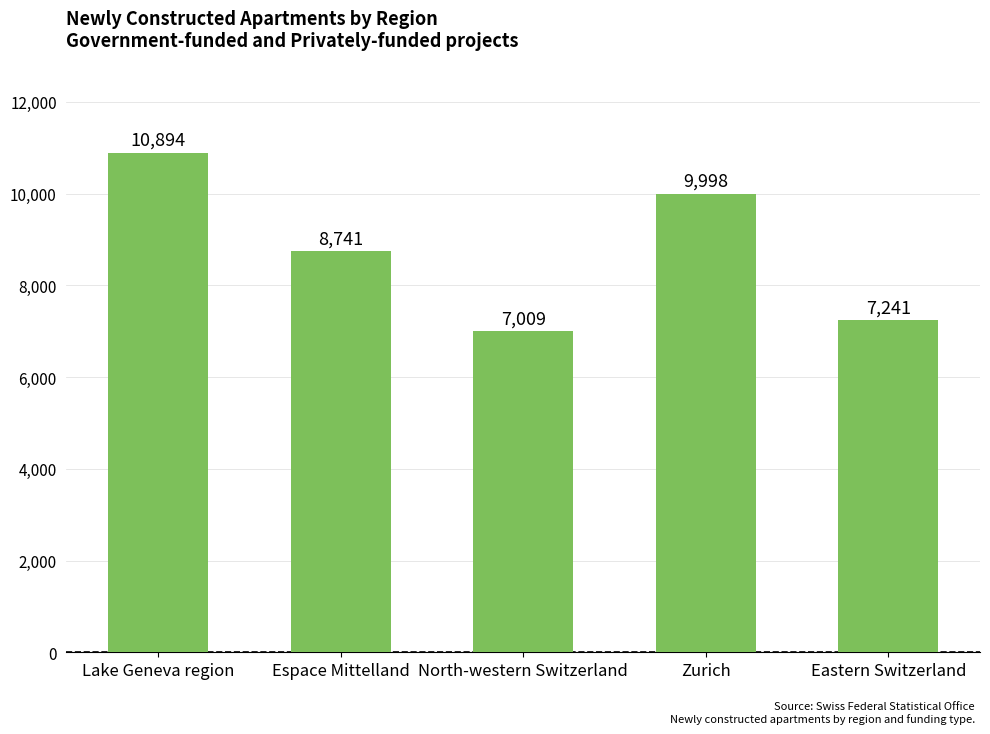

What is the value of the 5th bar from the left?

7241